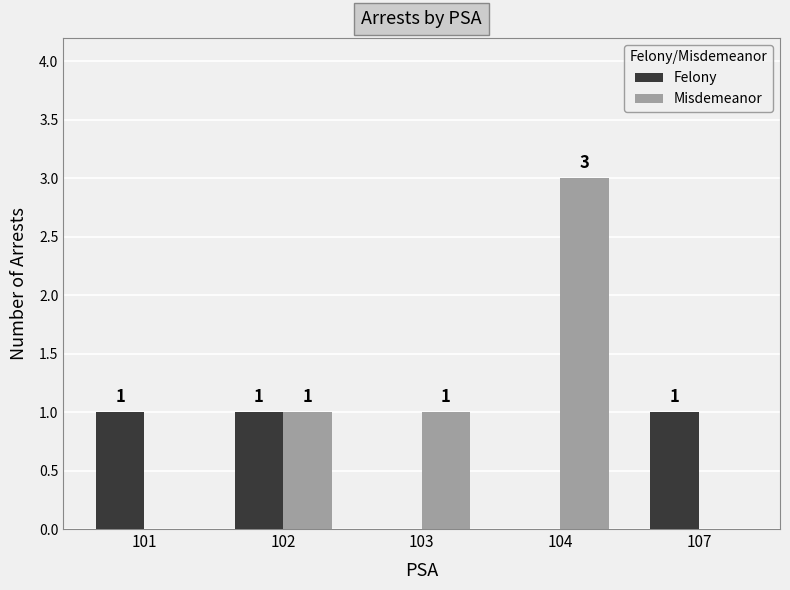

Between 103 and 104, which series saw the biggest shift?

Misdemeanor